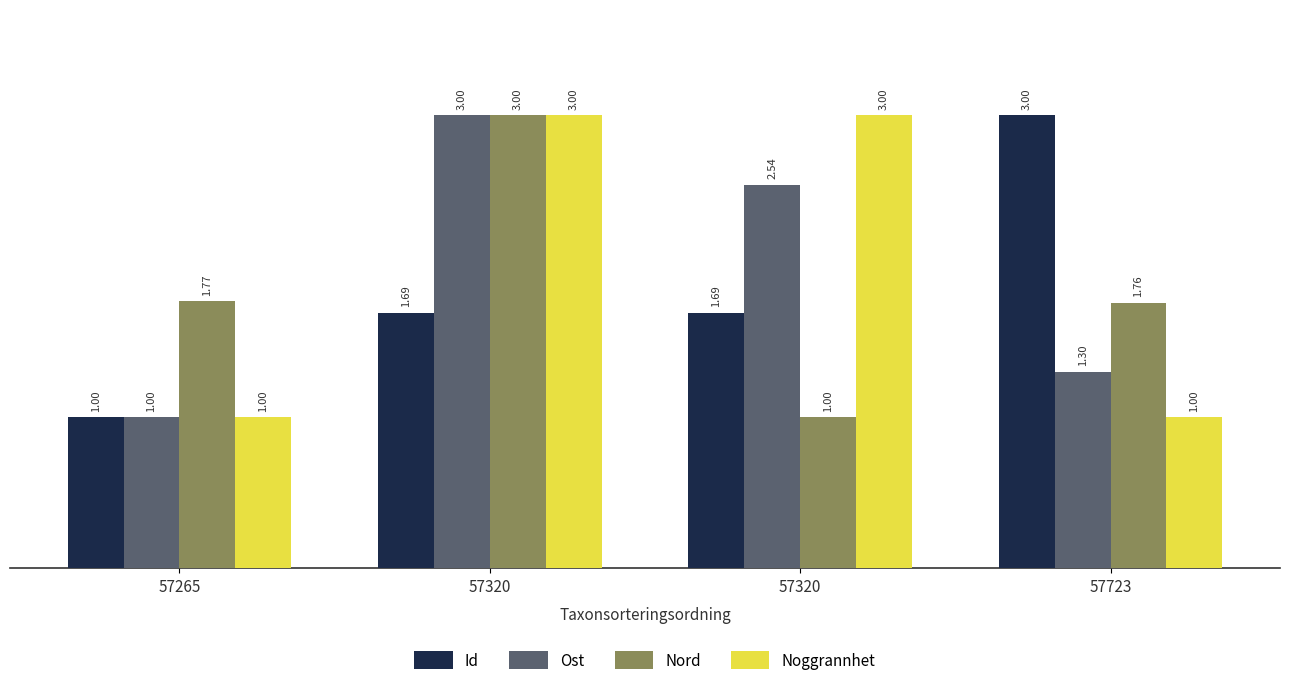

How many values in the Id series exceed 1?

3